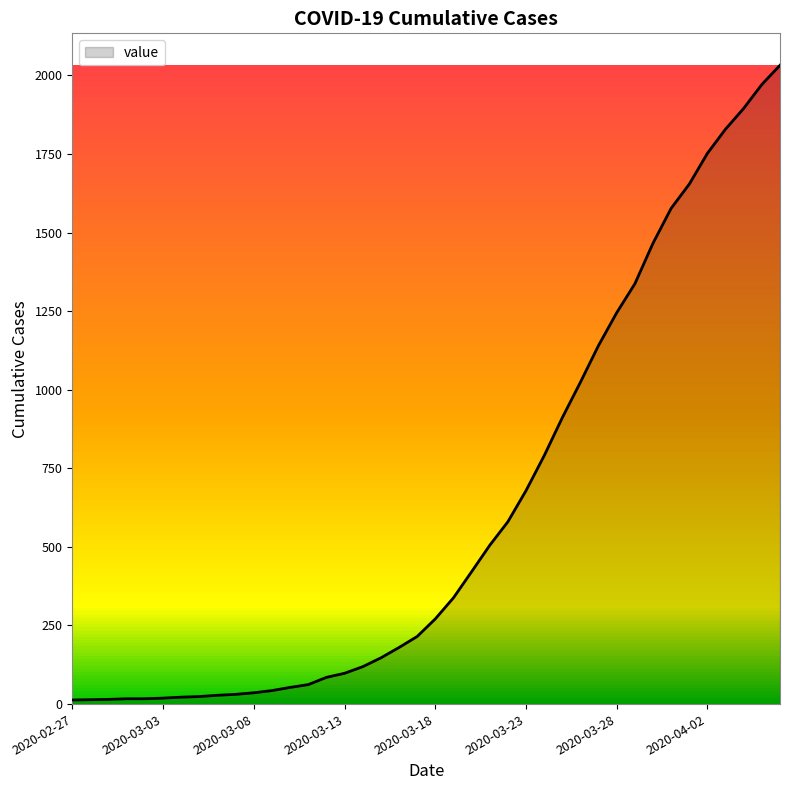

How many values are below 271?

20